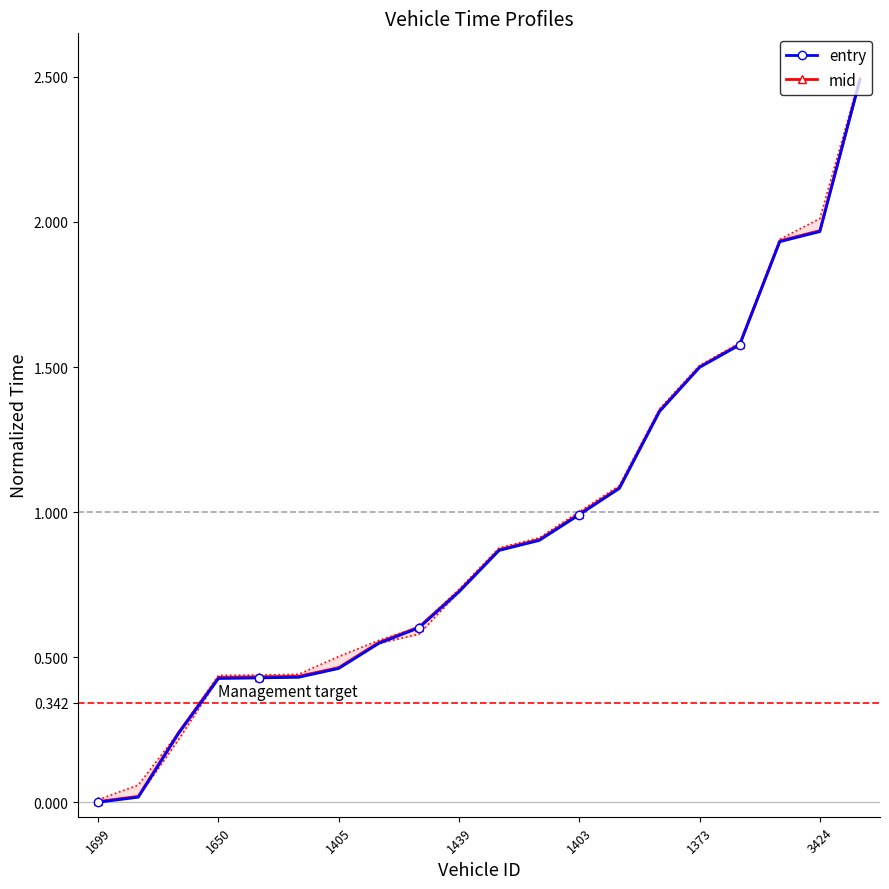

Is it true that mid equals 2.3 at 1373?

False